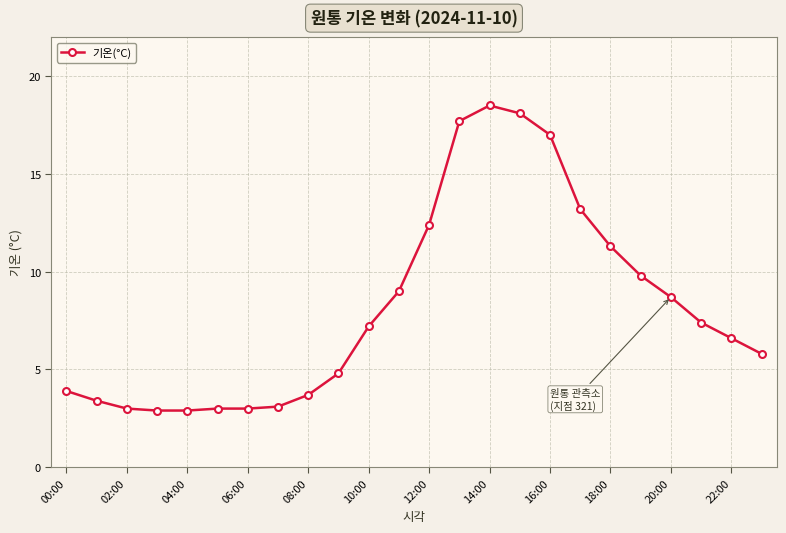

How many data points are less than 7?

12